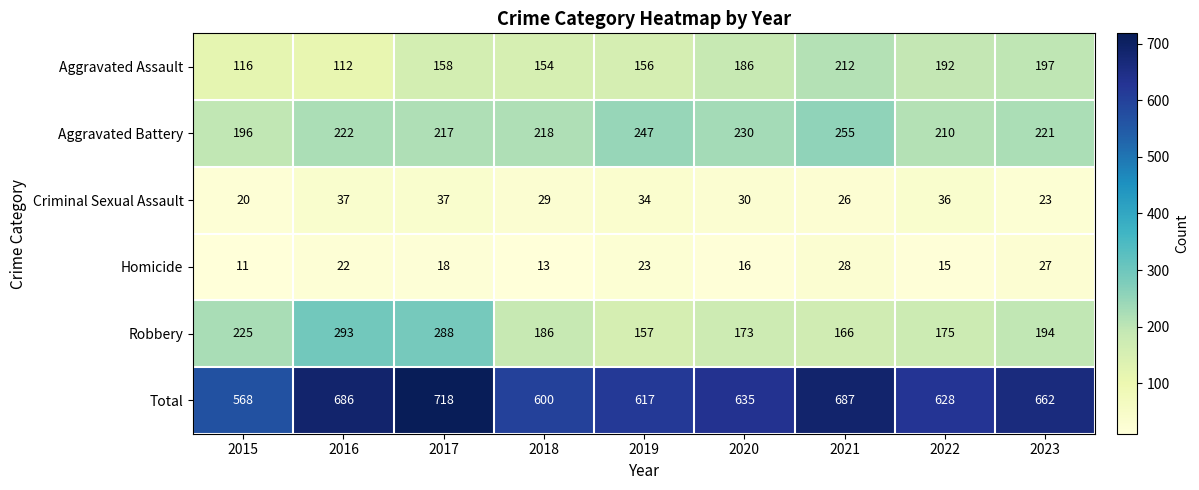

At which category is the sum across all series the highest?

2017